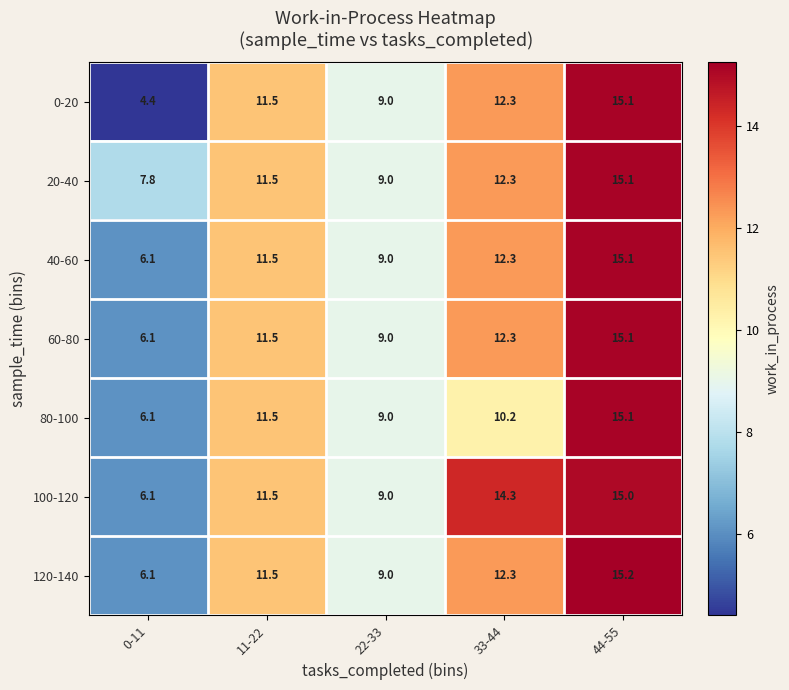

What is the difference between the 20-40 values at 0-11 and 22-33?

1.2